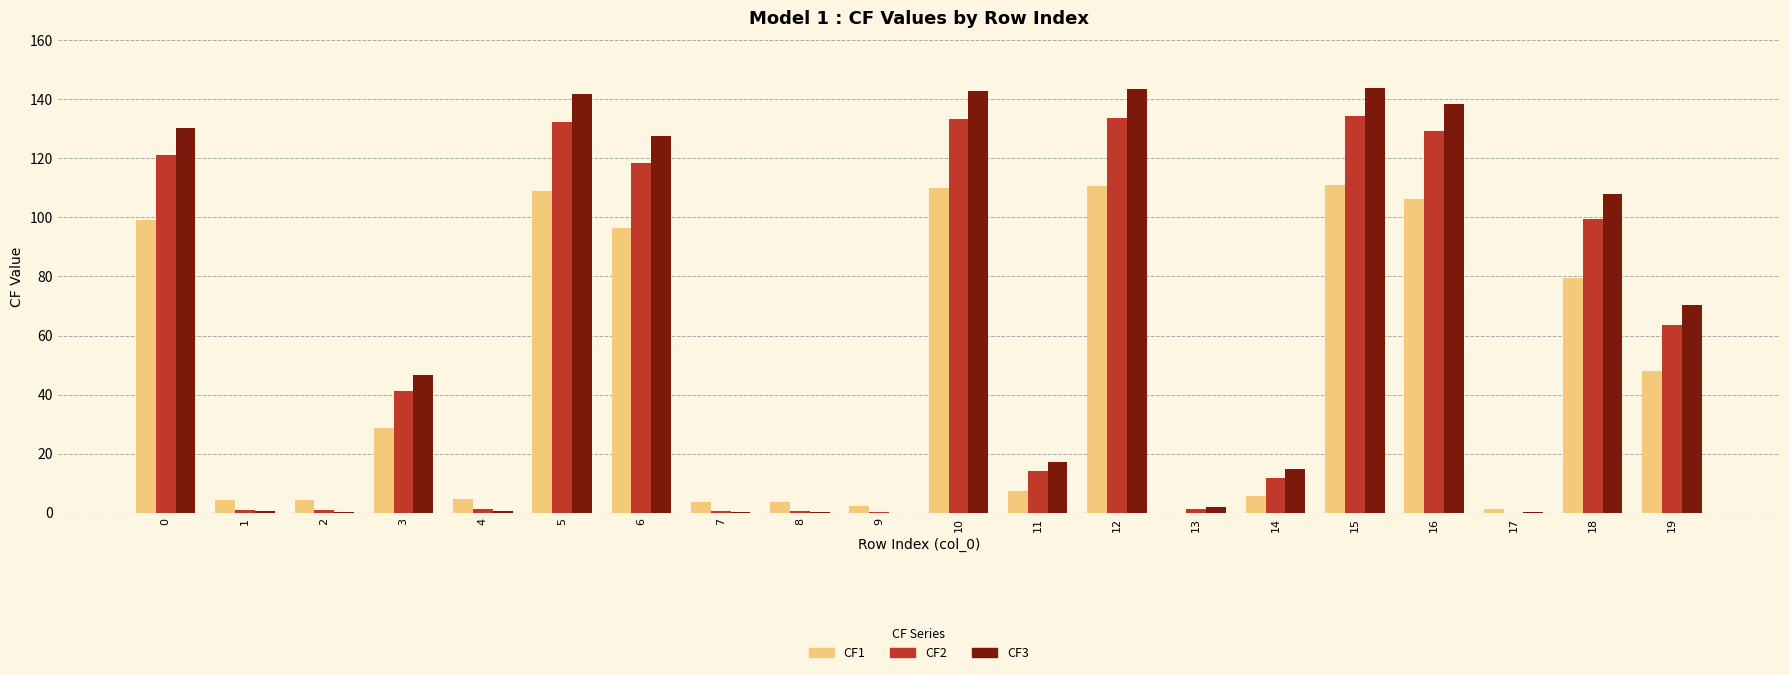

The value of CF3 at 10 is 78.8. True or false?

False